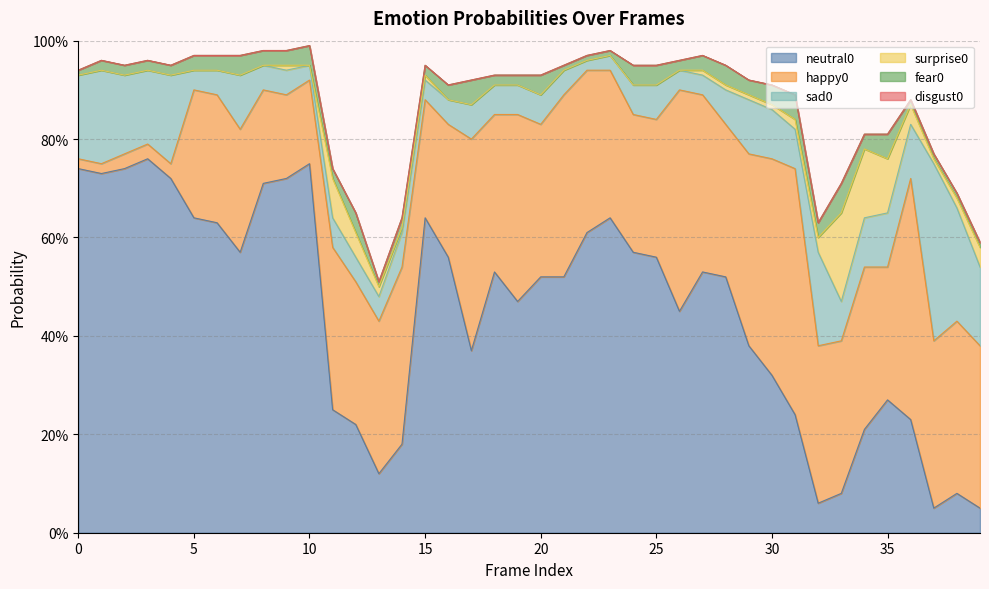

Reading left to right, transcribe all the data shown in this chart.

neutral0: 0.7	0.7	0.7	0.8	0.7	0.6	0.6	0.6	0.7	0.7	0.8	0.2	0.2	0.1	0.2	0.6	0.6	0.4	0.5	0.5	0.5	0.5	0.6	0.6	0.6	0.6	0.5	0.5	0.5	0.4	0.3	0.2	0.1	0.1	0.2	0.3	0.2	0.1	0.1	0.1
happy0: 0.0	0.0	0.0	0.0	0.0	0.3	0.3	0.2	0.2	0.2	0.2	0.3	0.3	0.3	0.4	0.2	0.3	0.4	0.3	0.4	0.3	0.4	0.3	0.3	0.3	0.3	0.5	0.4	0.3	0.4	0.4	0.5	0.3	0.3	0.3	0.3	0.5	0.3	0.3	0.3
sad0: 0.2	0.2	0.2	0.1	0.2	0.0	0.1	0.1	0.1	0.1	0.0	0.1	0.1	0.1	0.1	0.0	0.1	0.1	0.1	0.1	0.1	0.1	0.0	0.0	0.1	0.1	0.0	0.0	0.1	0.1	0.1	0.1	0.2	0.1	0.1	0.1	0.1	0.4	0.2	0.2
disgust0: 0.0	0.0	0.0	0.0	0.0	0.0	0.0	0.0	0.0	0.0	0.0	0.0	0.0	0.0	0.0	0.0	0.0	0.0	0.0	0.0	0.0	0.0	0.0	0.0	0.0	0.0	0.0	0.0	0.0	0.0	0.0	0.0	0.0	0.0	0.0	0.0	0.0	0.0	0.0	0.0
fear0: 0.0	0.0	0.0	0.0	0.0	0.0	0.0	0.0	0.0	0.0	0.0	0.0	0.0	0.0	0.0	0.0	0.0	0.1	0.0	0.0	0.0	0.0	0.0	0.0	0.0	0.0	0.0	0.0	0.0	0.0	0.0	0.1	0.0	0.1	0.0	0.1	0.0	0.0	0.0	0.0
surprise0: 0.0	0.0	0.0	0.0	0.0	0.0	0.0	0.0	0.0	0.0	0.0	0.1	0.1	0.0	0.0	0.0	0.0	0.0	0.0	0.0	0.0	0.0	0.0	0.0	0.0	0.0	0.0	0.0	0.0	0.0	0.0	0.0	0.0	0.2	0.1	0.1	0.0	0.0	0.0	0.0